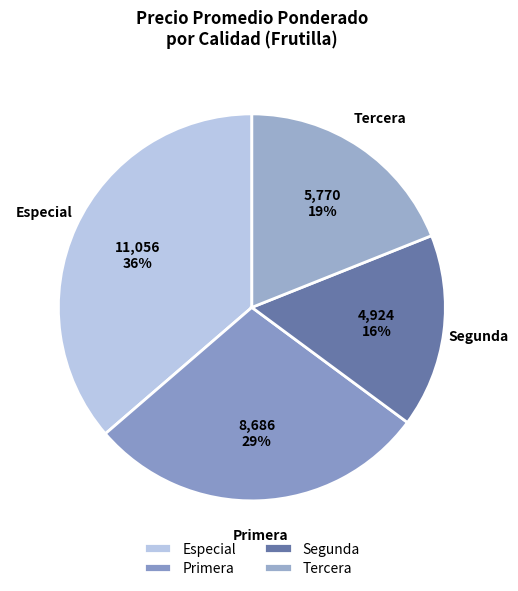

Count the number of slices in the pie.

4